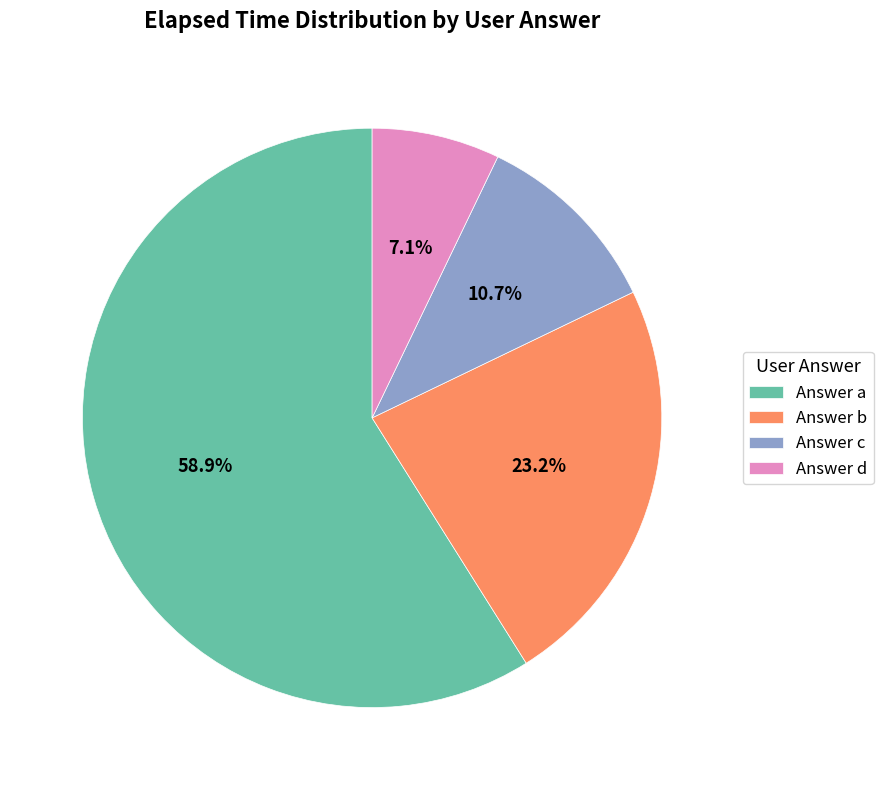

Is there any slice that represents more than half of the pie?

Yes